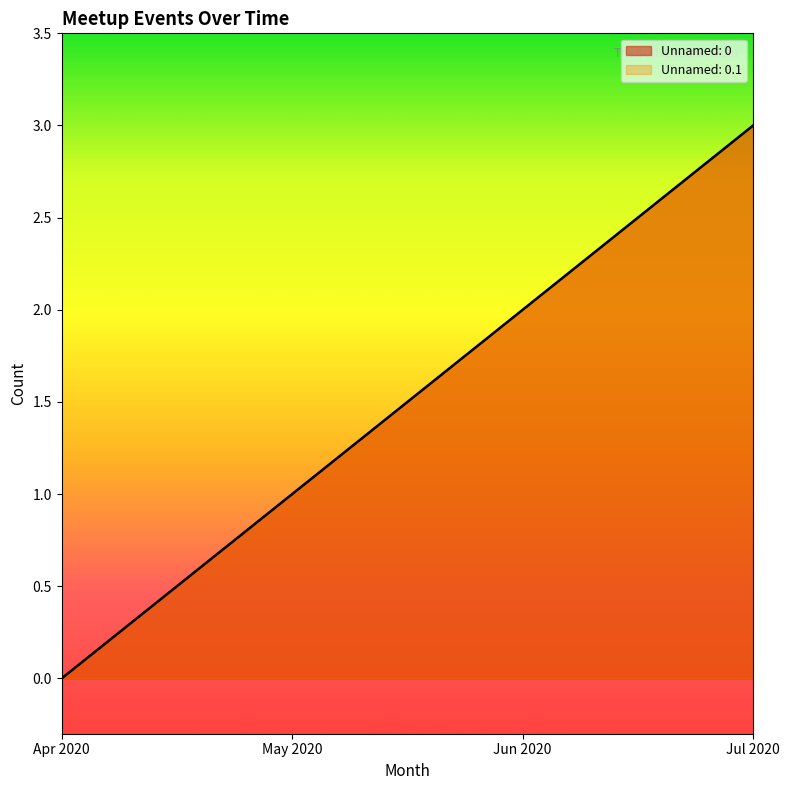

Count the number of data series in this chart.

2